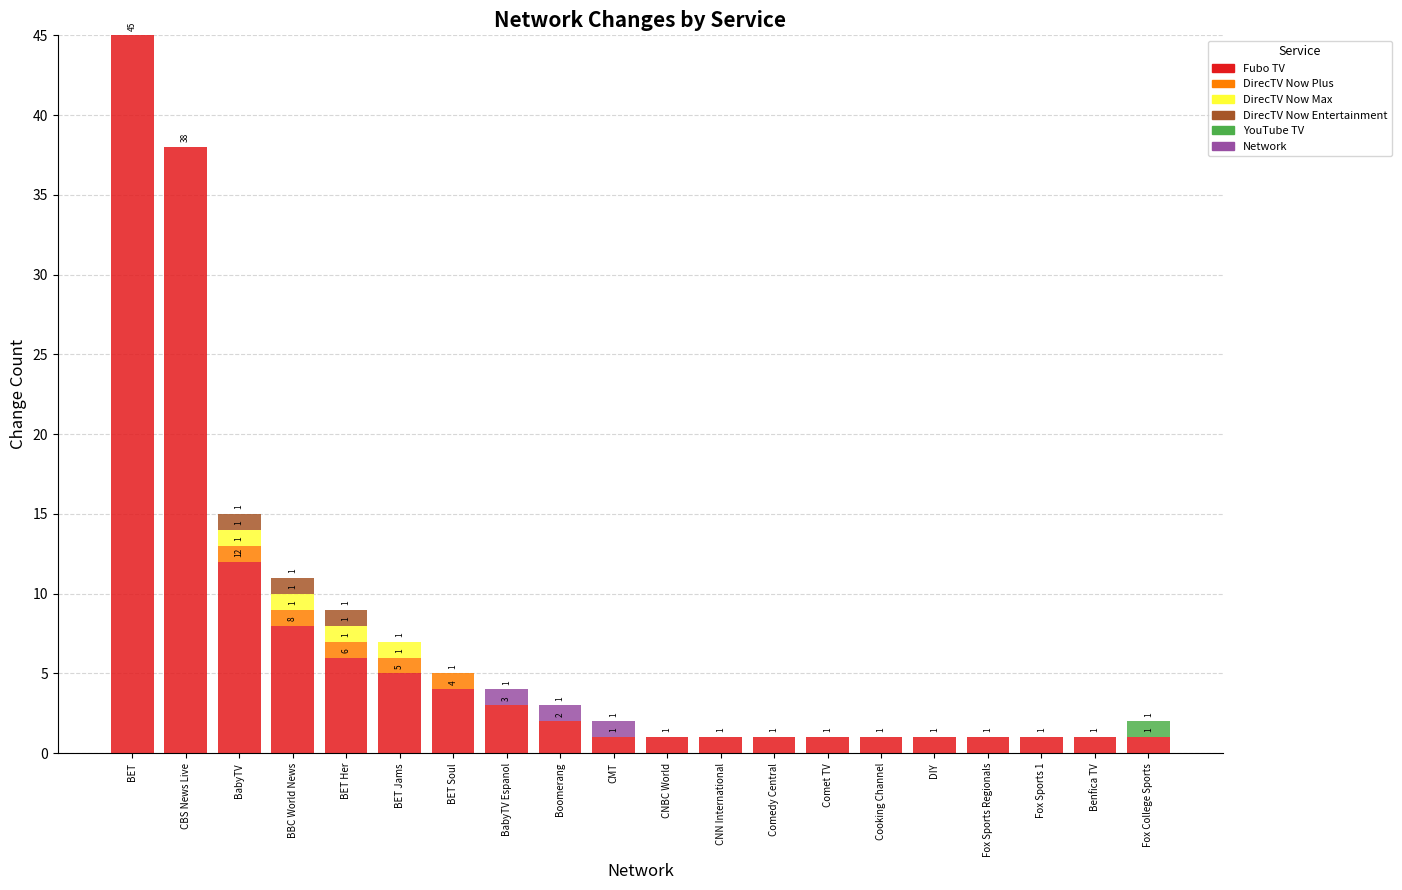

What is the total value across all series at Comet TV?

1